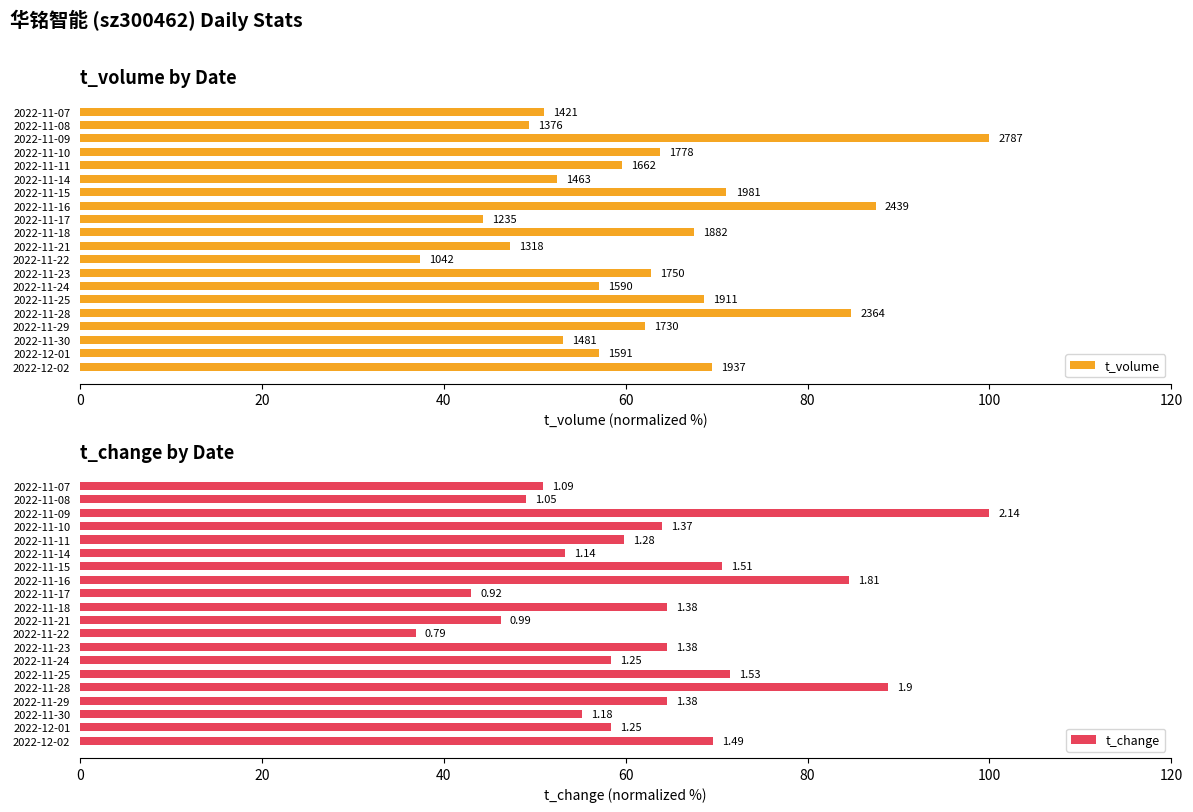

What is the difference between the second highest and minimum values in the t_volume series?

50.1